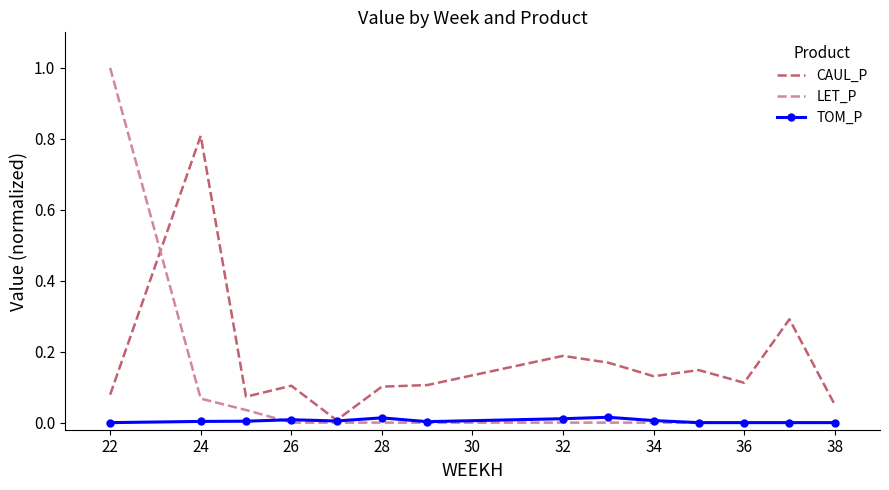

What is the sum of all LET_P values?

1.1